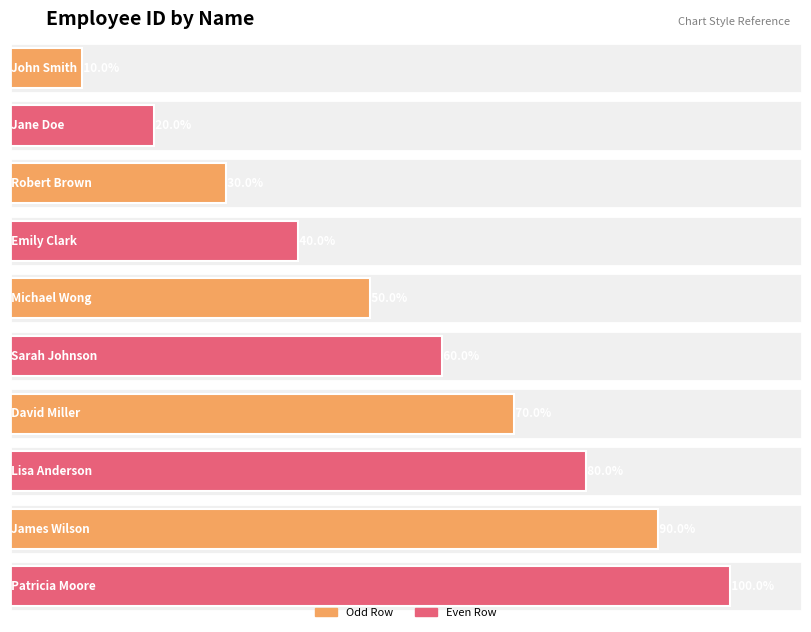

Where does the data first go above 6?

David Miller